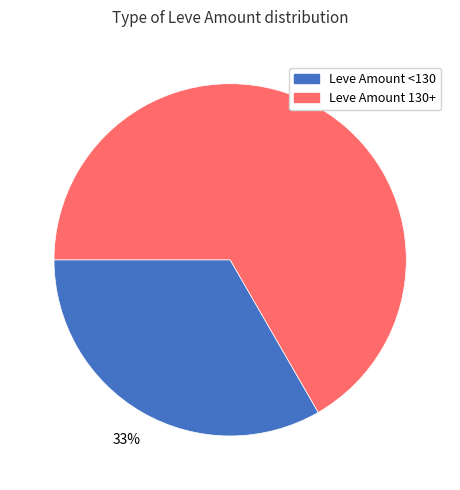

Is there a majority slice in this chart?

Yes